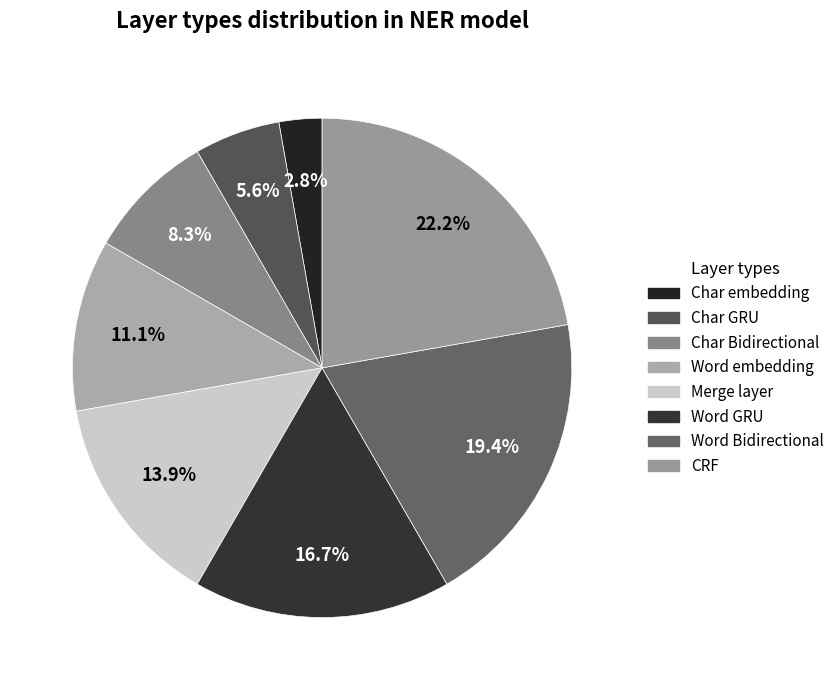

Between CRF and Char GRU, which is larger?

CRF